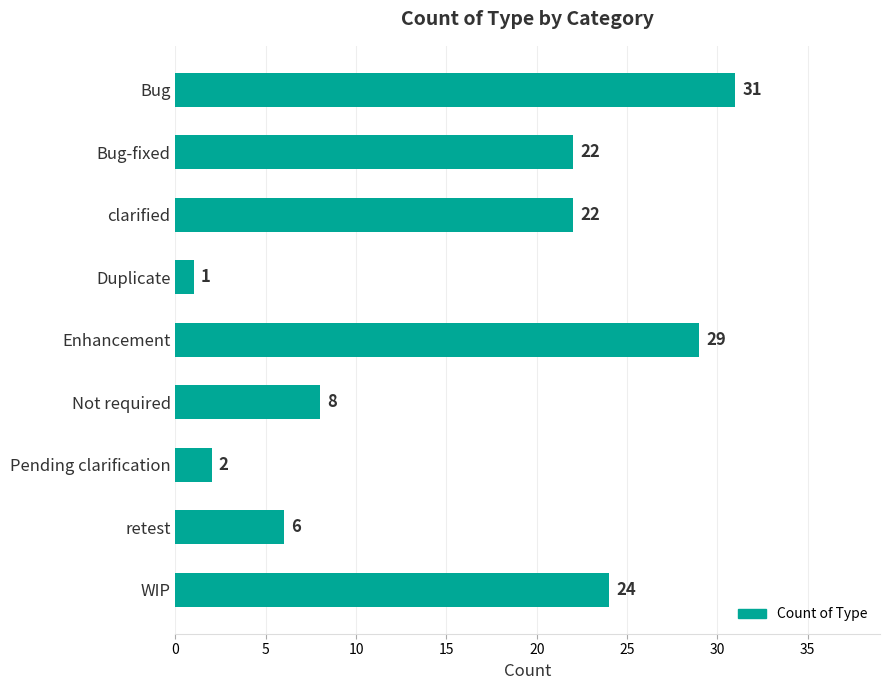

The chart shows a value of 5 at Bug-fixed. True or false?

False